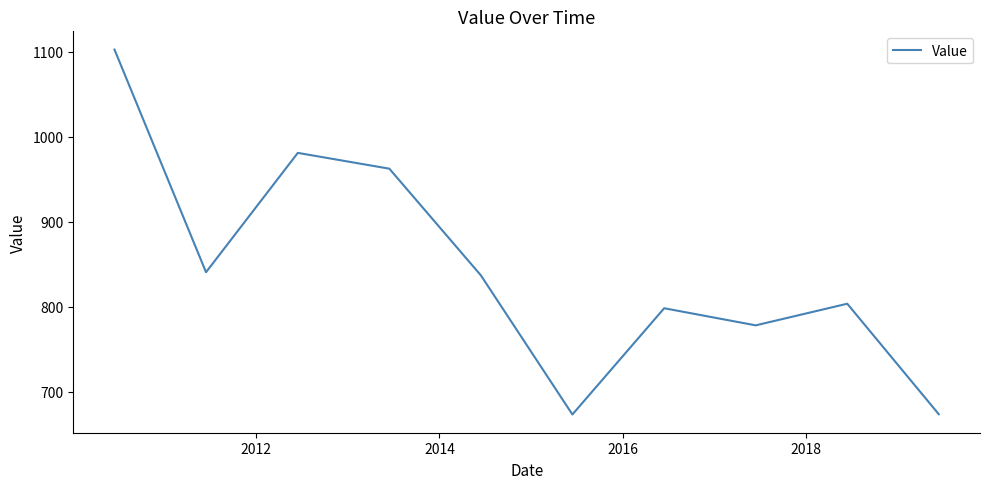

How many interior local valleys (lower than both neighbors) does the data have?

3